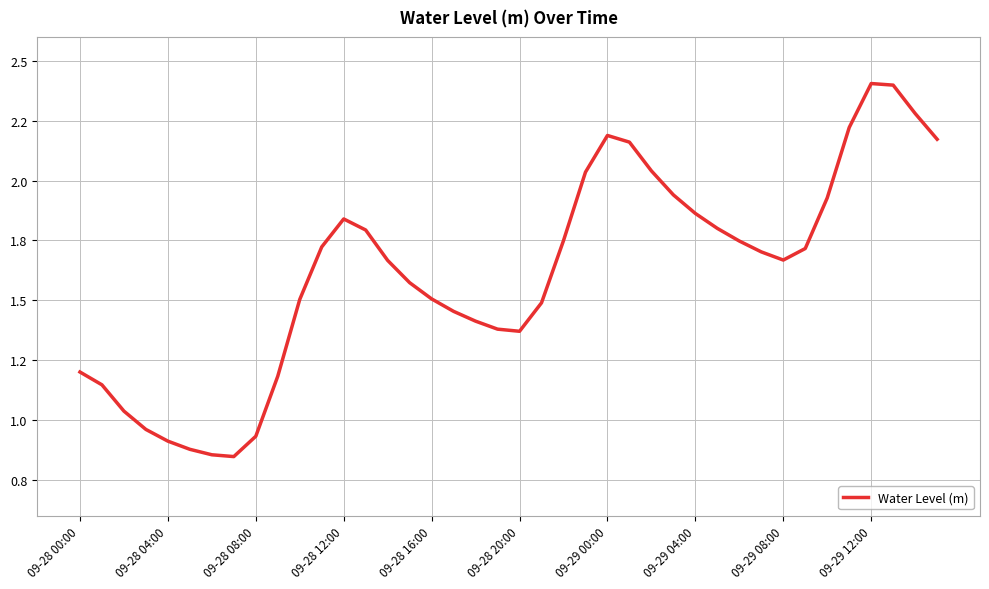

What is the average value?

1.6